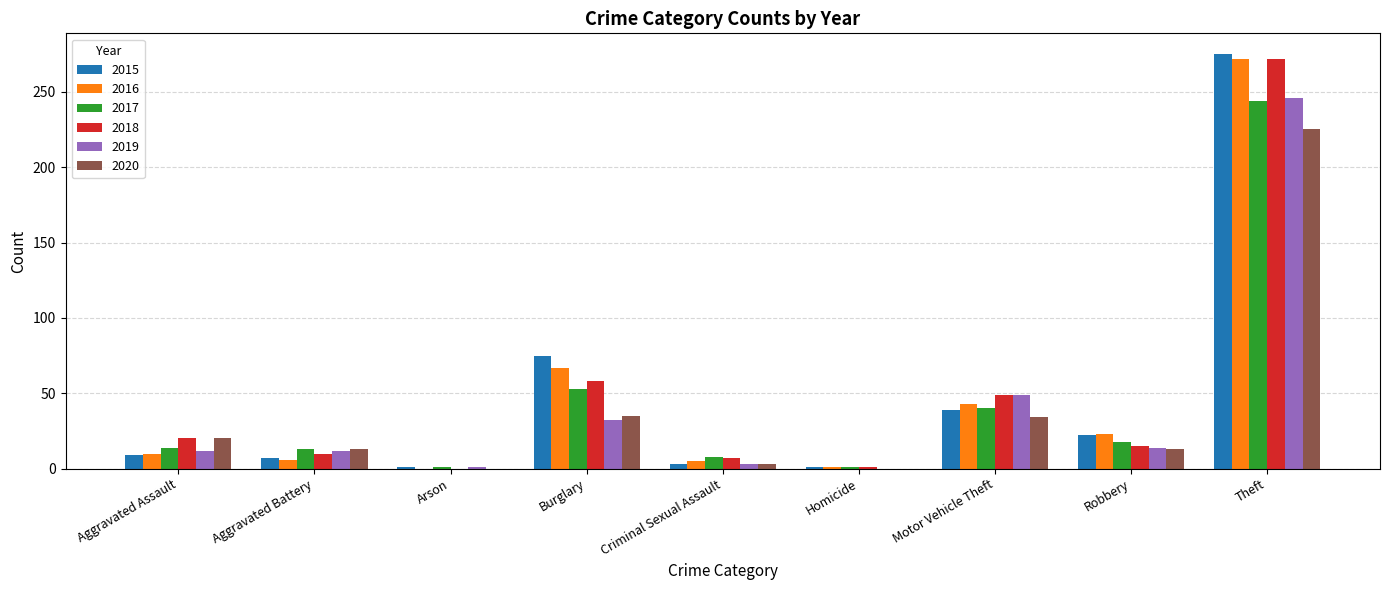

What is the highest value of the 2017 series?

244